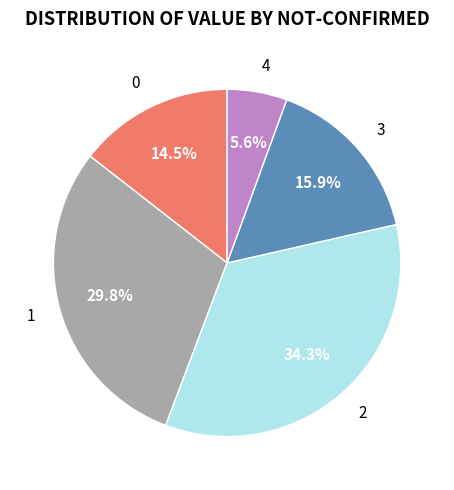

To the nearest percent, what percentage of the pie is 1?

30%